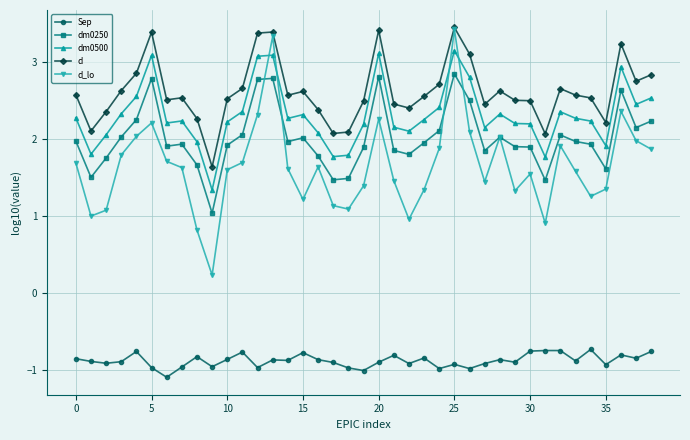

How many lines are shown in the chart?

5